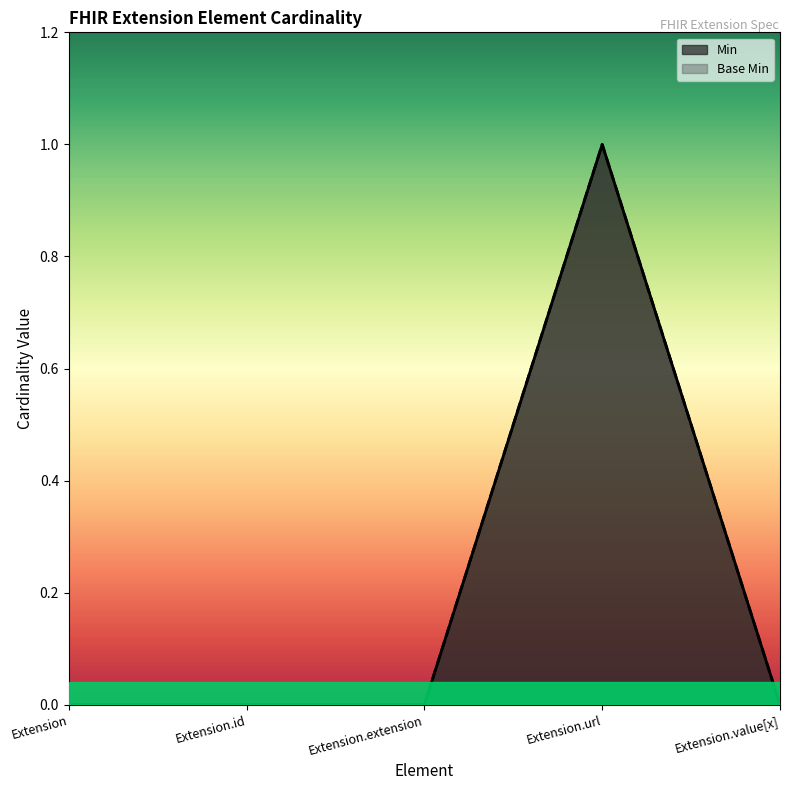

Which series changed the most between Extension.id and Extension.url?

Min